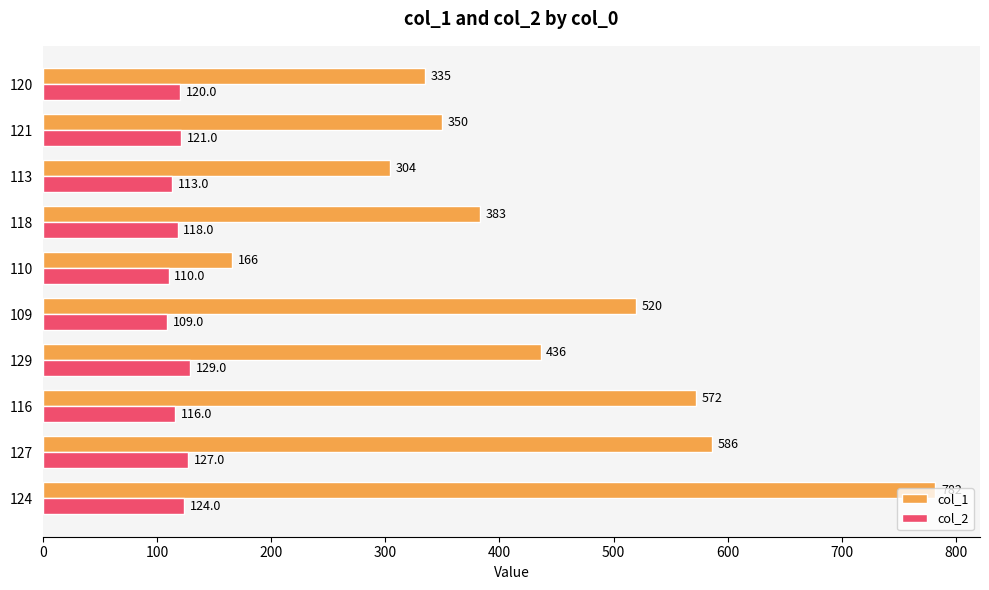

Which series changed the most between 121 and 120?

col_1